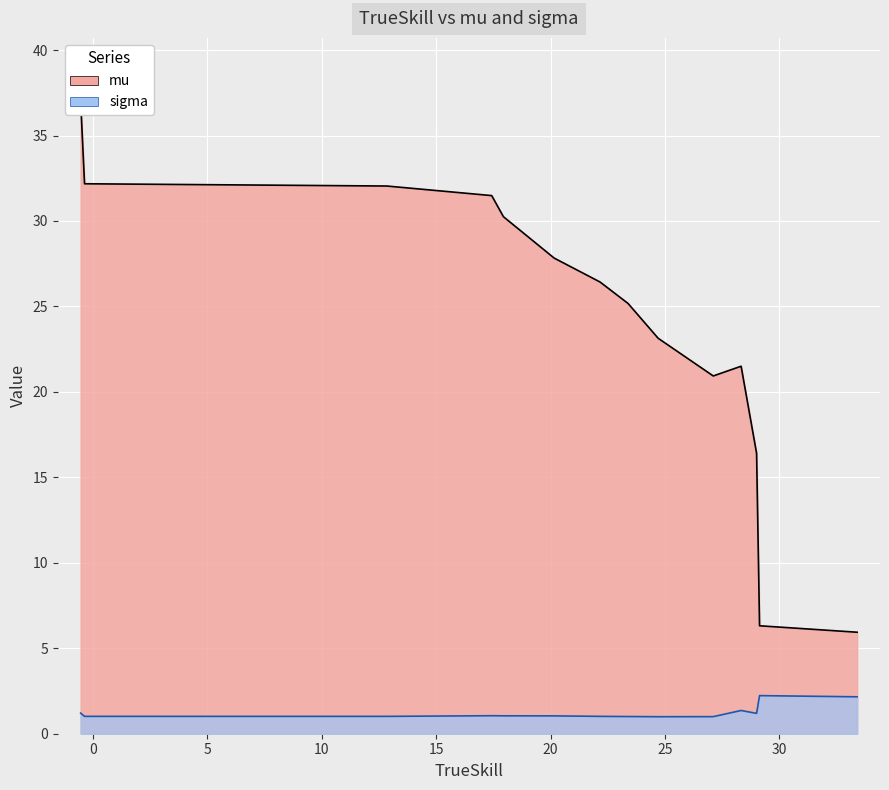

Which series has the largest total across all categories?

mu